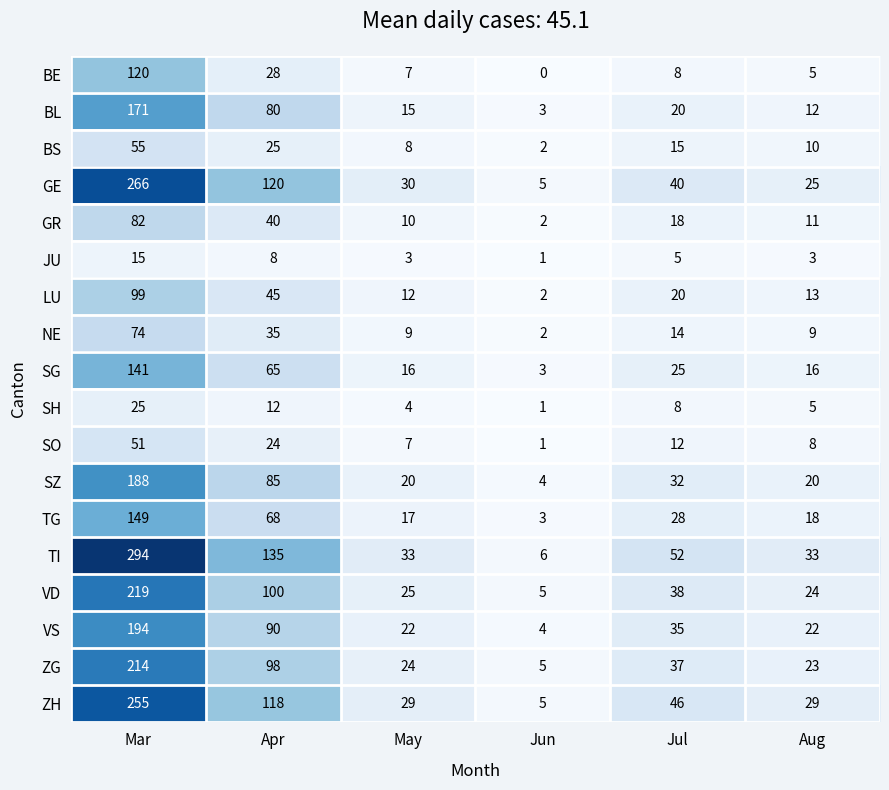

Which series changed the most between Apr and Jun?

TI